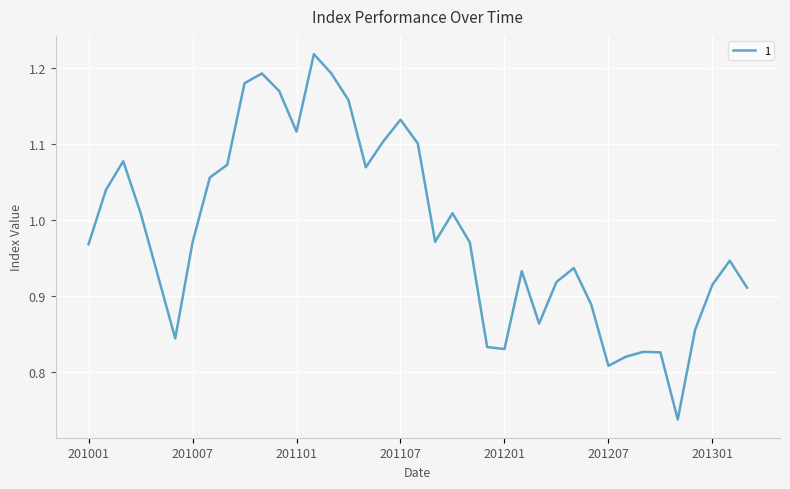

What is the difference between the maximum and minimum values?

0.5